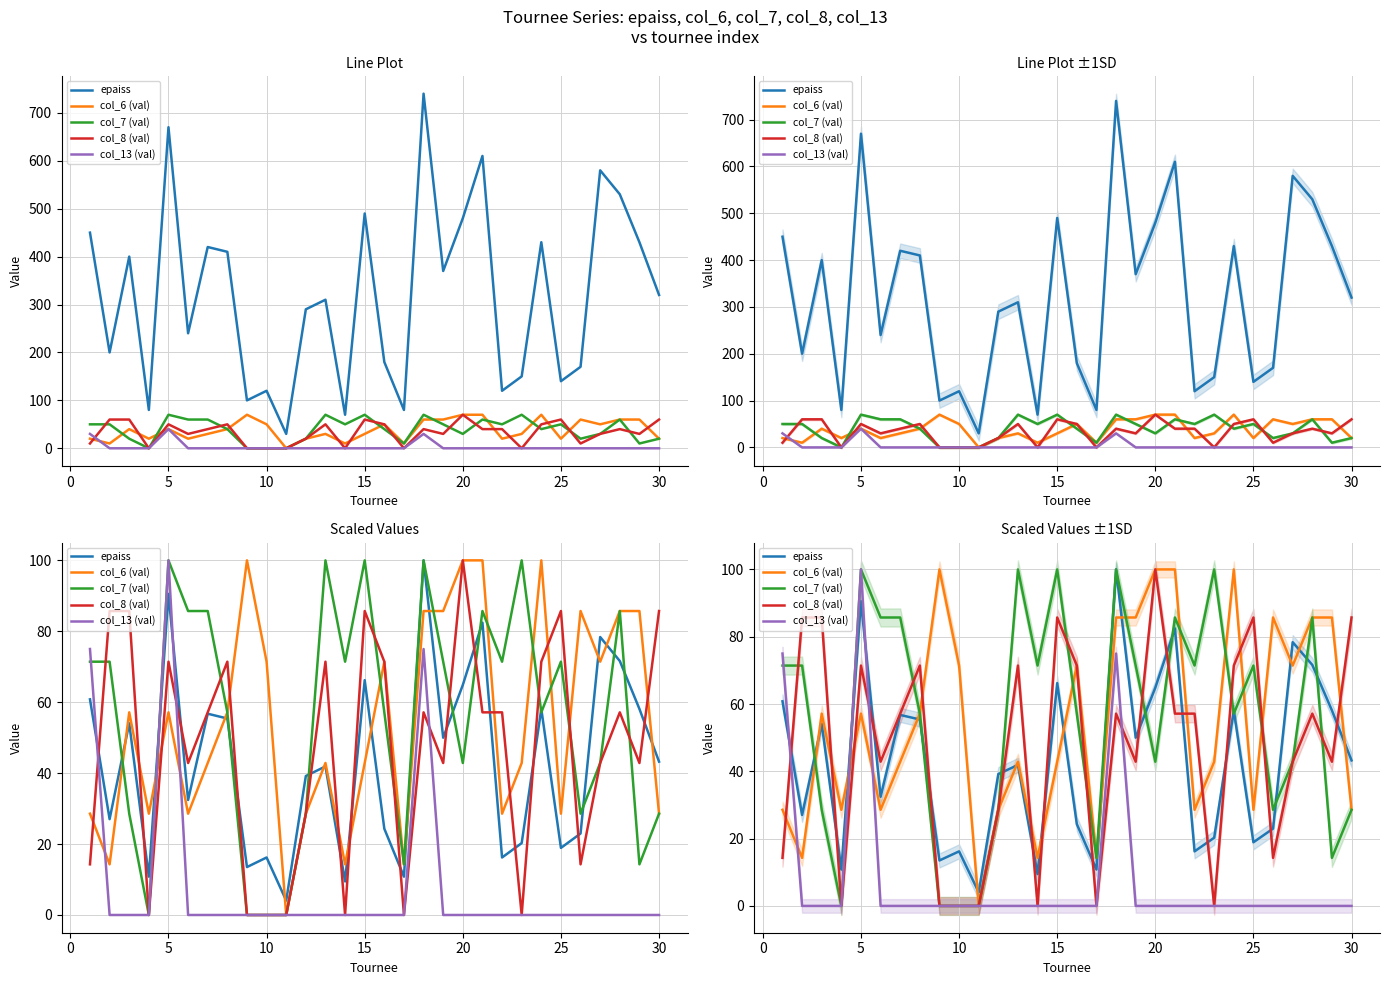

Reading left to right, extract all data points from this chart.

epaiss: 60.8	27.0	54.1	10.8	90.5	32.4	56.8	55.4	13.5	16.2	4.1	39.2	41.9	9.5	66.2	24.3	10.8	100.0	50.0	64.9	82.4	16.2	20.3	58.1	18.9	23.0	78.4	71.6	58.1	43.2
col_6 (val): 28.6	14.3	57.1	28.6	57.1	28.6	42.9	57.1	100.0	71.4	0.0	28.6	42.9	14.3	42.9	71.4	14.3	85.7	85.7	100.0	100.0	28.6	42.9	100.0	28.6	85.7	71.4	85.7	85.7	28.6
col_7 (val): 71.4	71.4	28.6	0.0	100.0	85.7	85.7	57.1	0.0	0.0	0.0	28.6	100.0	71.4	100.0	57.1	14.3	100.0	71.4	42.9	85.7	71.4	100.0	57.1	71.4	28.6	42.9	85.7	14.3	28.6
col_8 (val): 14.3	85.7	85.7	0.0	71.4	42.9	57.1	71.4	0.0	0.0	0.0	28.6	71.4	0.0	85.7	71.4	0.0	57.1	42.9	100.0	57.1	57.1	0.0	71.4	85.7	14.3	42.9	57.1	42.9	85.7
col_13 (val): 75.0	0.0	0.0	0.0	100.0	0.0	0.0	0.0	0.0	0.0	0.0	0.0	0.0	0.0	0.0	0.0	0.0	75.0	0.0	0.0	0.0	0.0	0.0	0.0	0.0	0.0	0.0	0.0	0.0	0.0